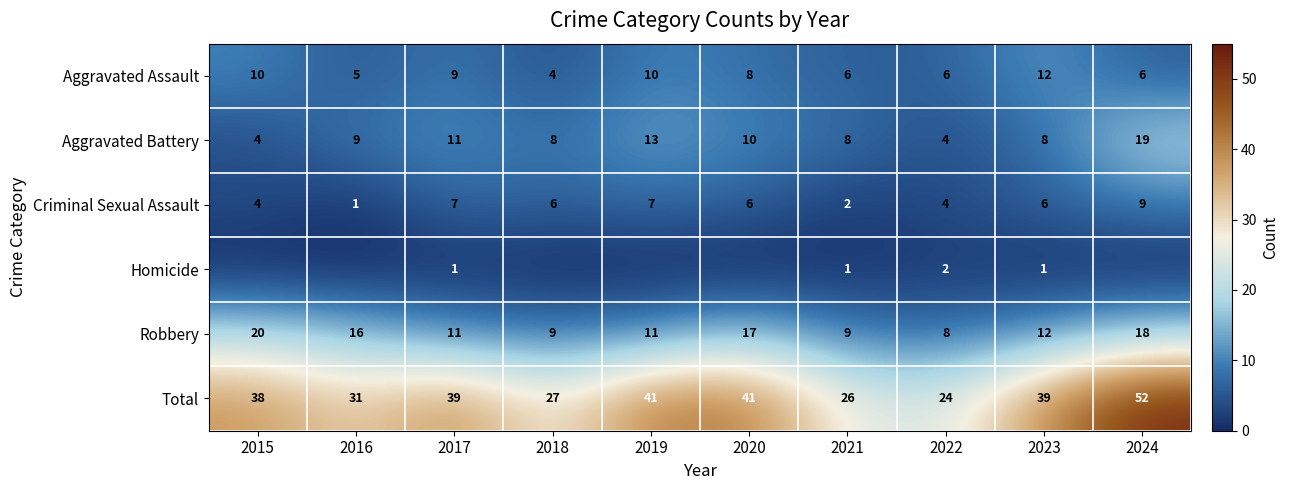

At which label is Aggravated Assault closest to 8?

2020